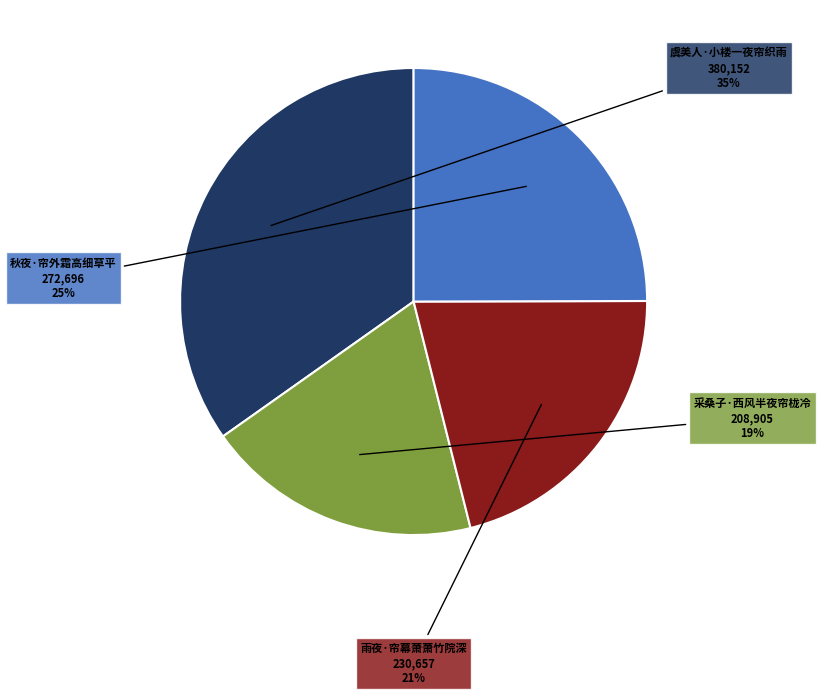

The 采桑子·西风半夜帘栊冷 slice represents 19% of the pie. True or false?

True